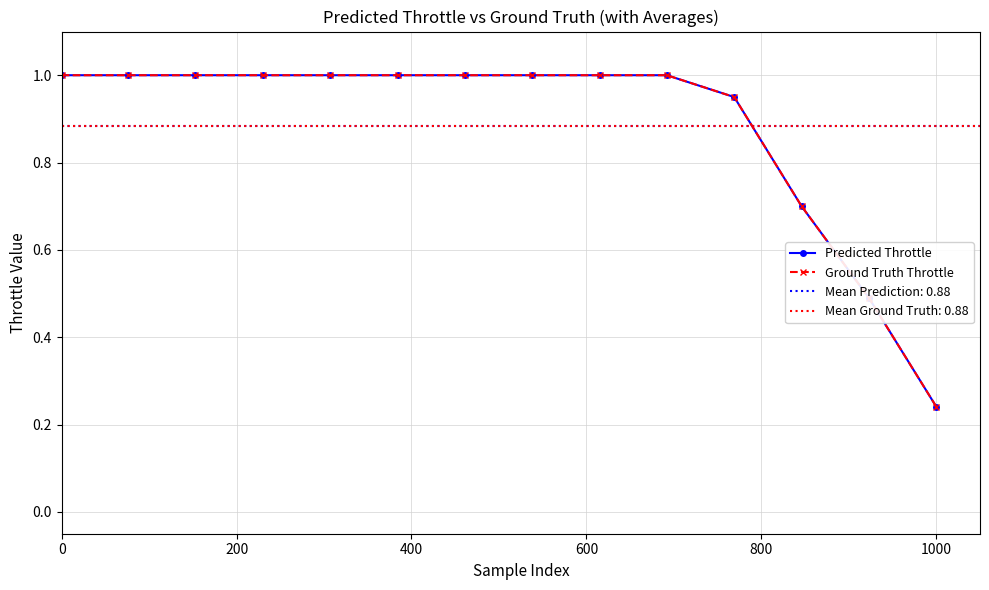

At how many categories does at least one series exceed 0?

14